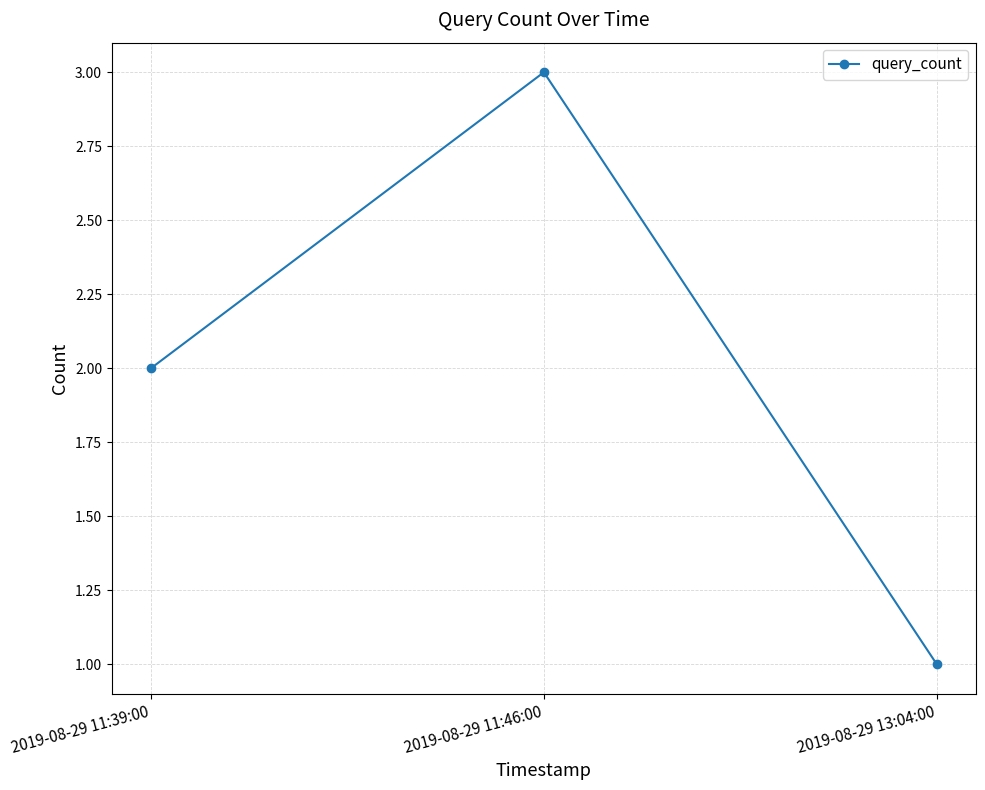

What is the greatest value displayed?

3